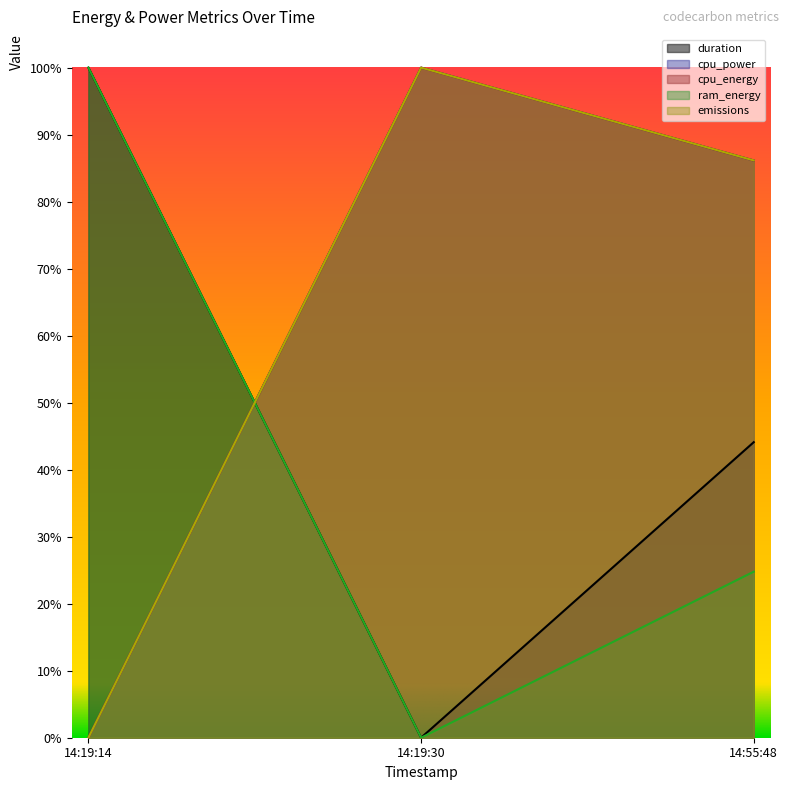

What value does the emissions series have at 14:55:48?

0.9